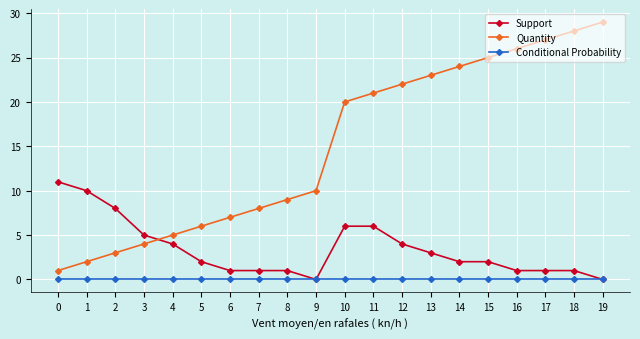

Is this an area chart (filled region under the line)?

No